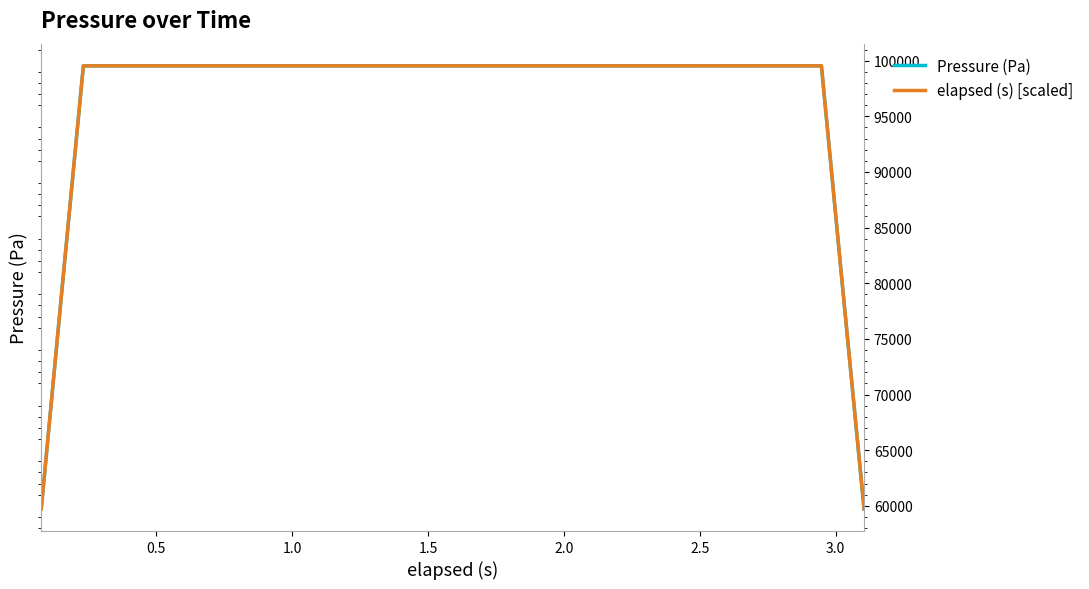

What is the lowest value of the elapsed (s) [scaled] series?

59722.1